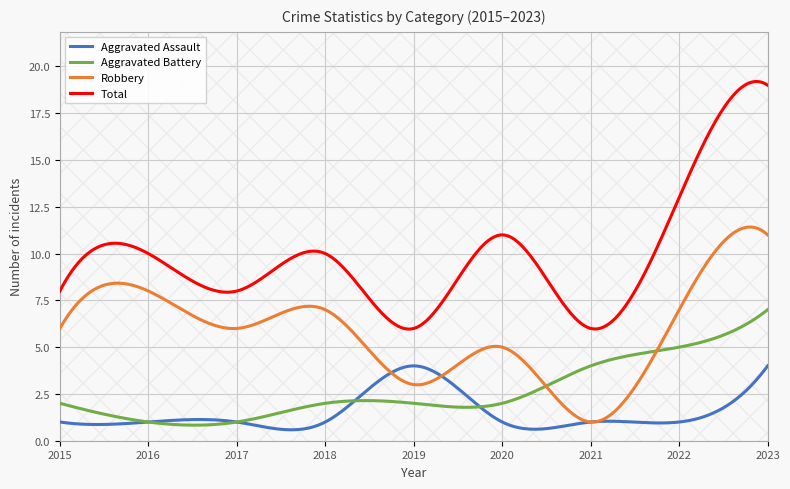

In Robbery, how many points are lower than both neighbors (excluding endpoints)?

3